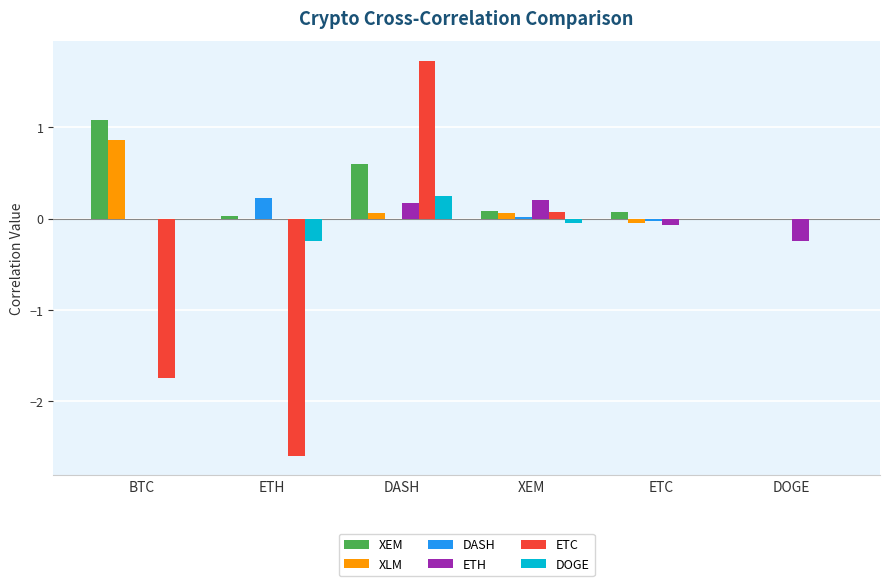

What is the maximum value for DASH?

0.2